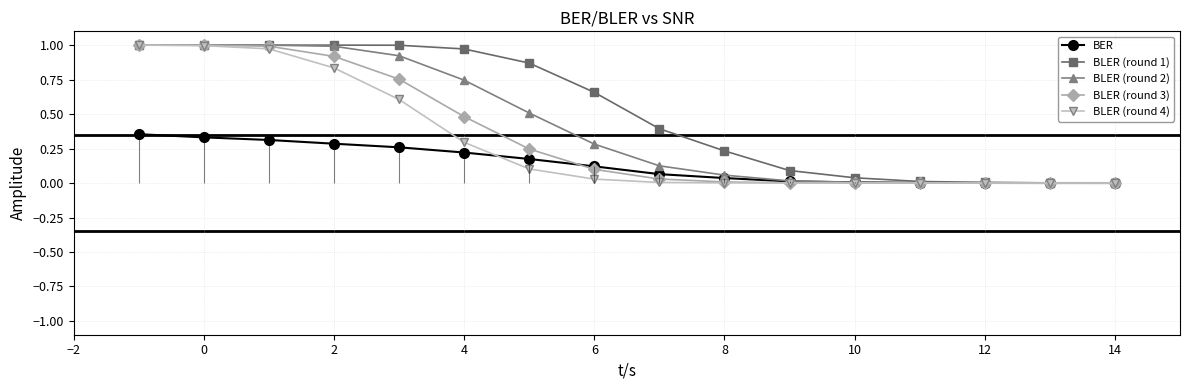

Is it true that BLER (round 4) equals 0.3 at 10?

False